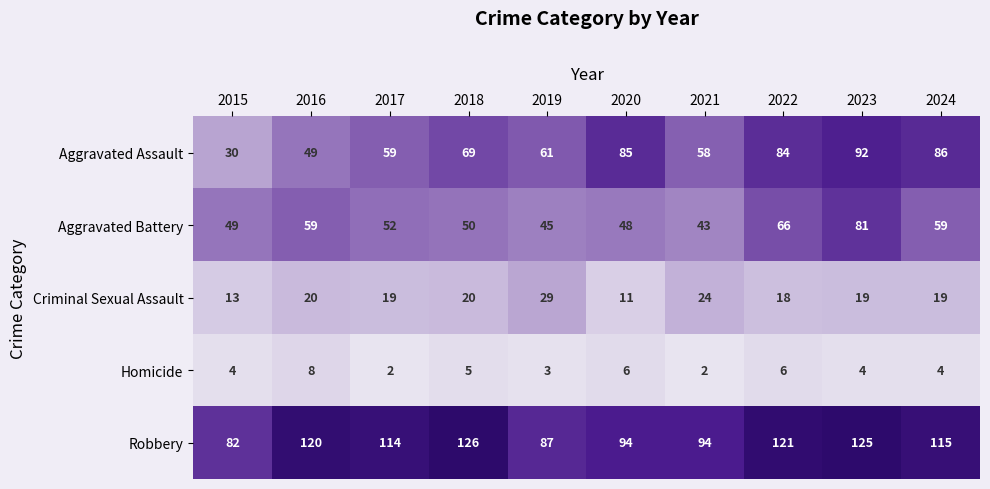

What is the difference between the maximum and minimum values in the Robbery series?

44